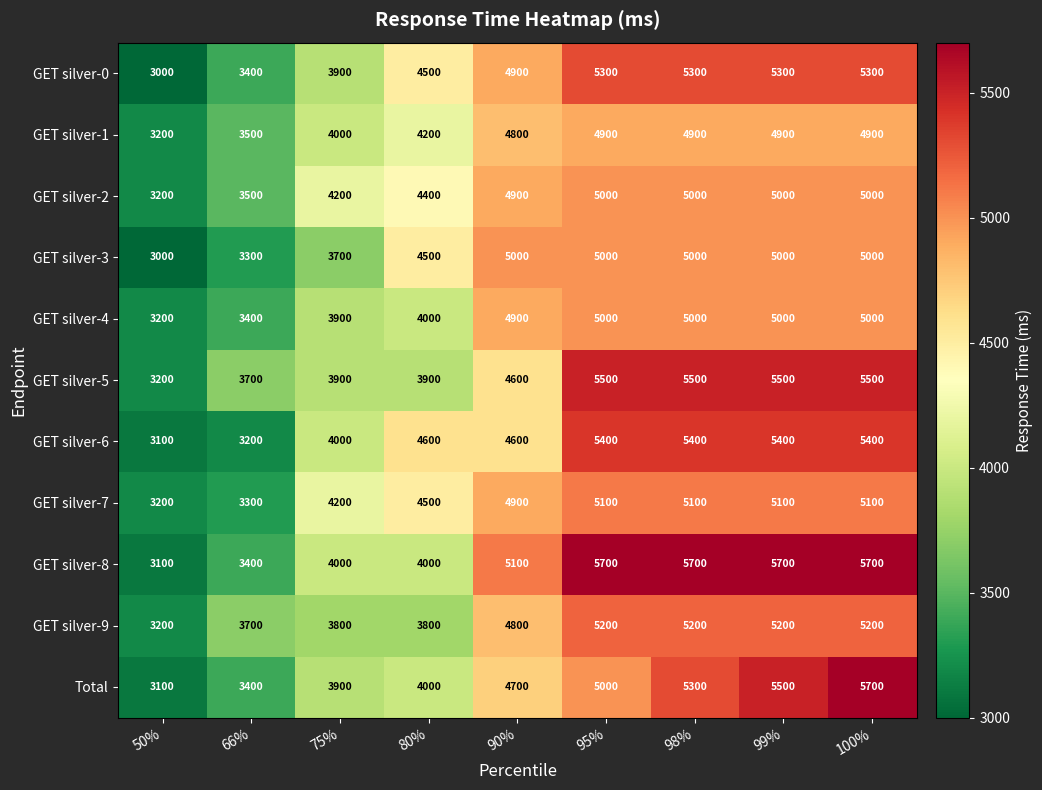

The GET silver-3 series shows 7435 at 100%. True or false?

False